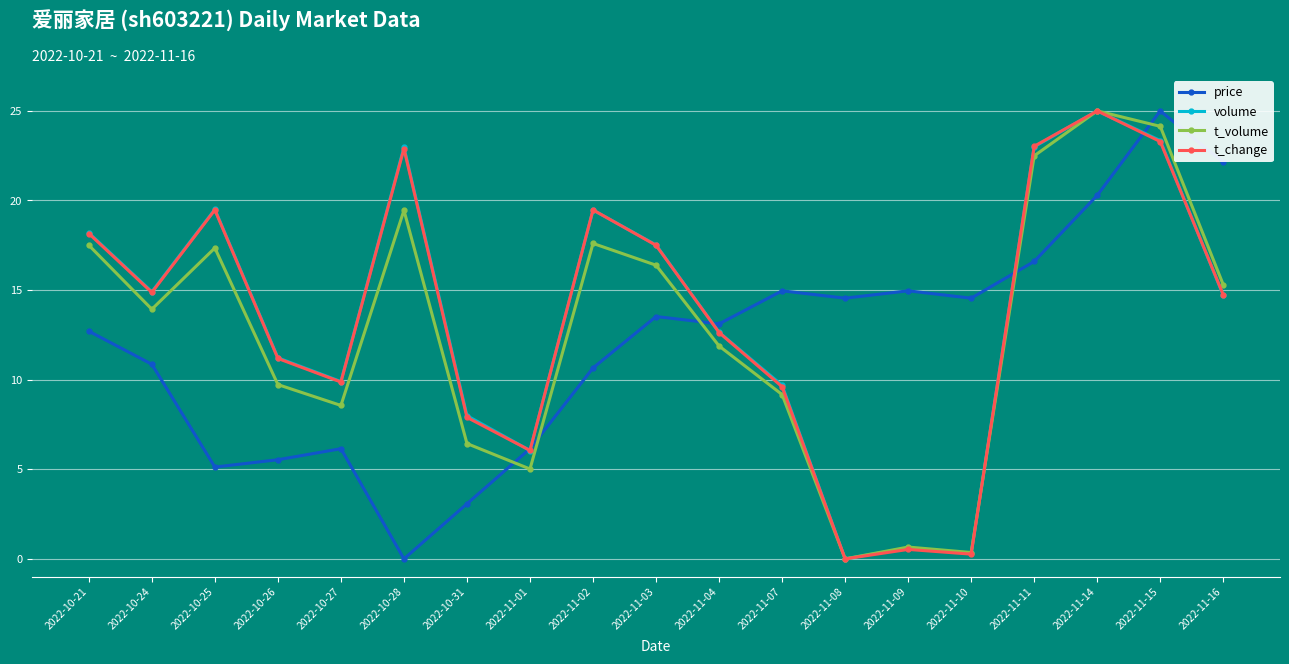

What are all the series names shown in the legend?

price, volume, t_volume, t_change